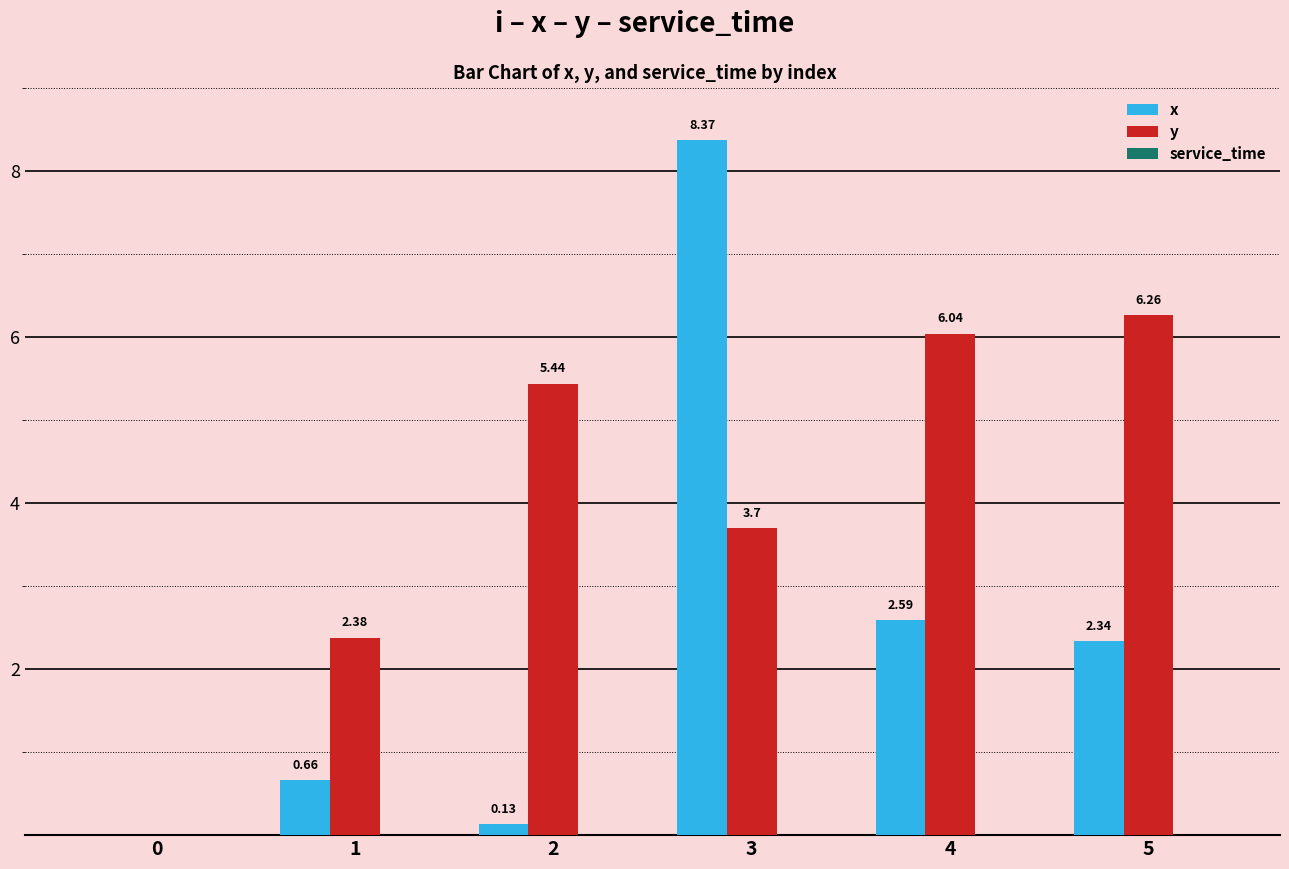

Is it true that y equals 3.7 at 3?

True